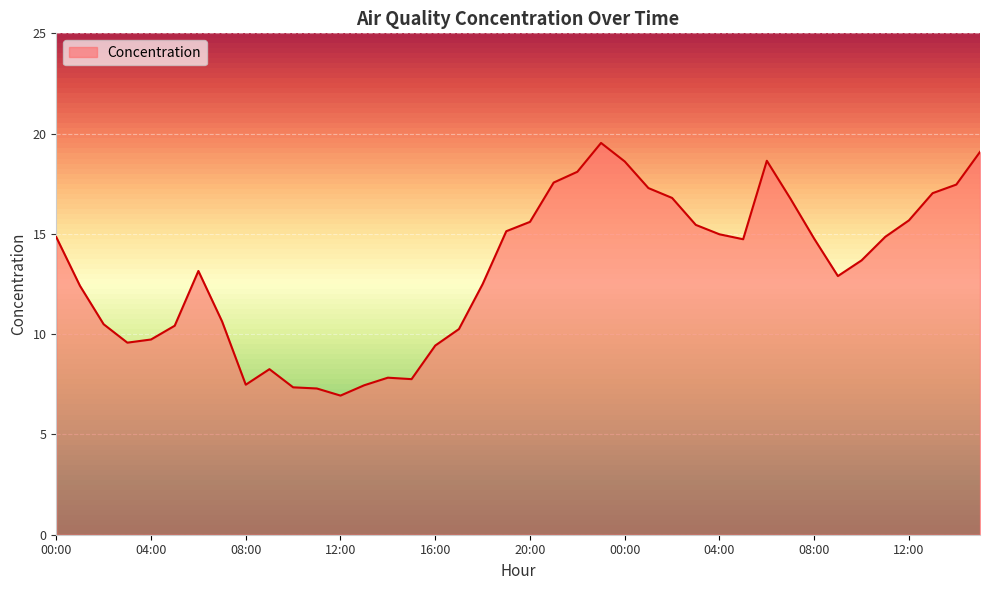

What is the greatest value displayed?

19.5